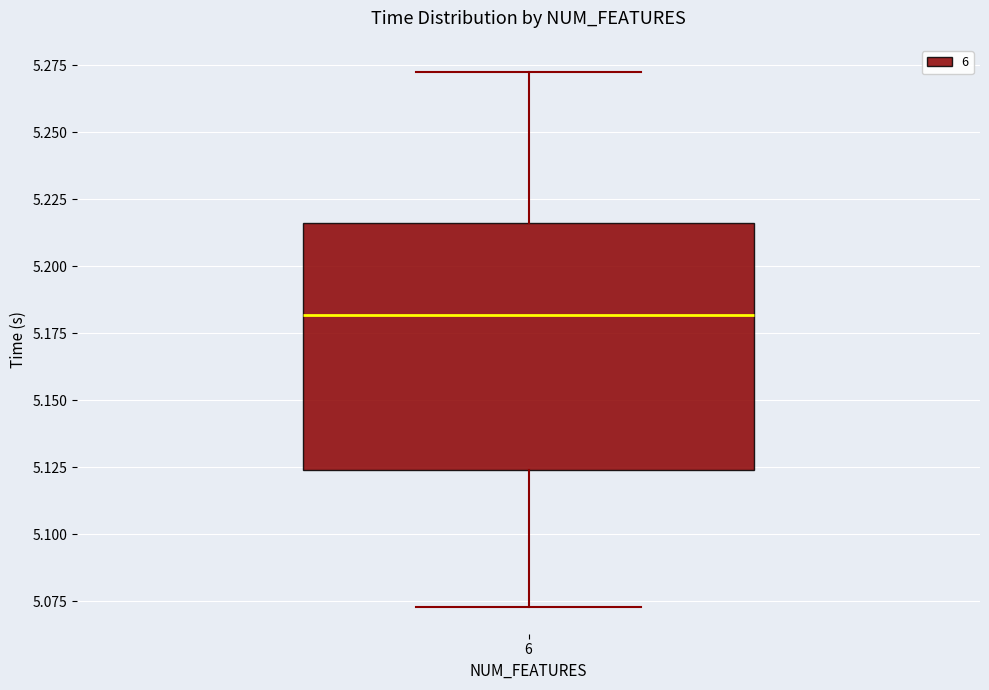

Transcribe this box plot: give where the median line is, the range the box spans, and where the two whiskers end, as read against the y-axis. The values are not printed on the chart, so give them approximately, as read against the axis.

median 5.180, box 5.125 to 5.215, whiskers 5.075 to 5.275